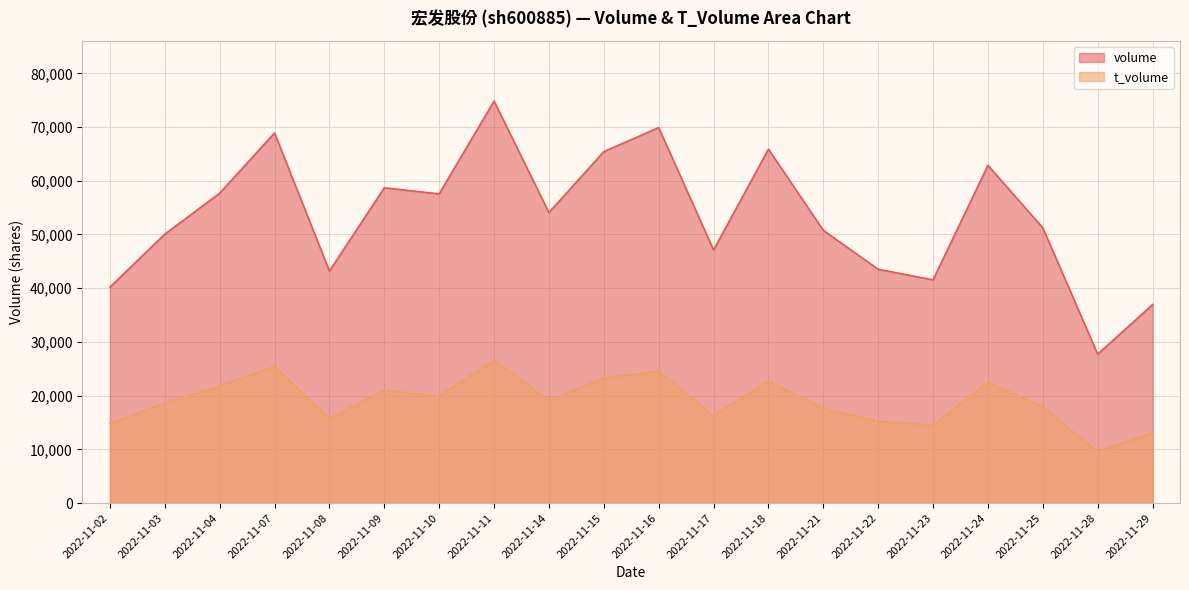

What is the difference between the volume values at 2022-11-03 and 2022-11-09?

8631